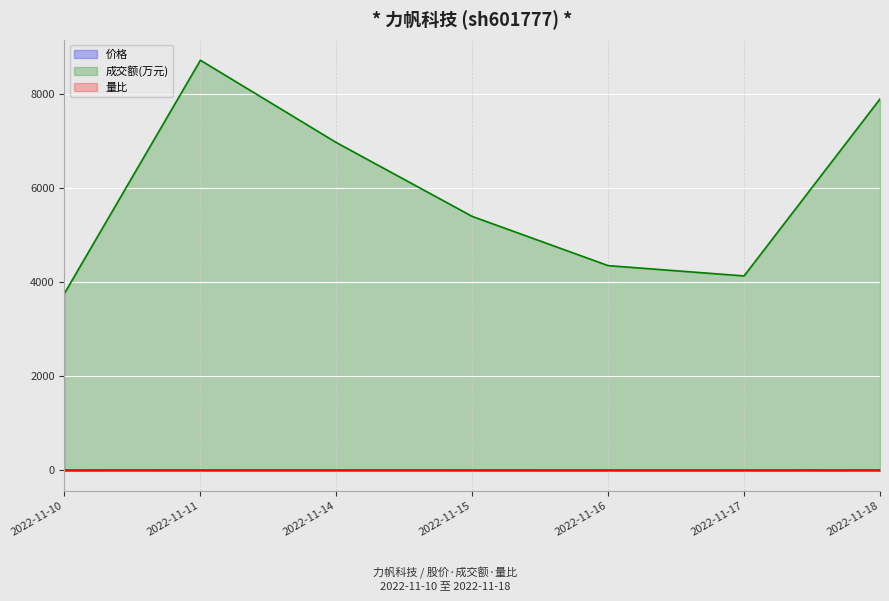

What is the total value across all series at 2022-11-15?

5409.4